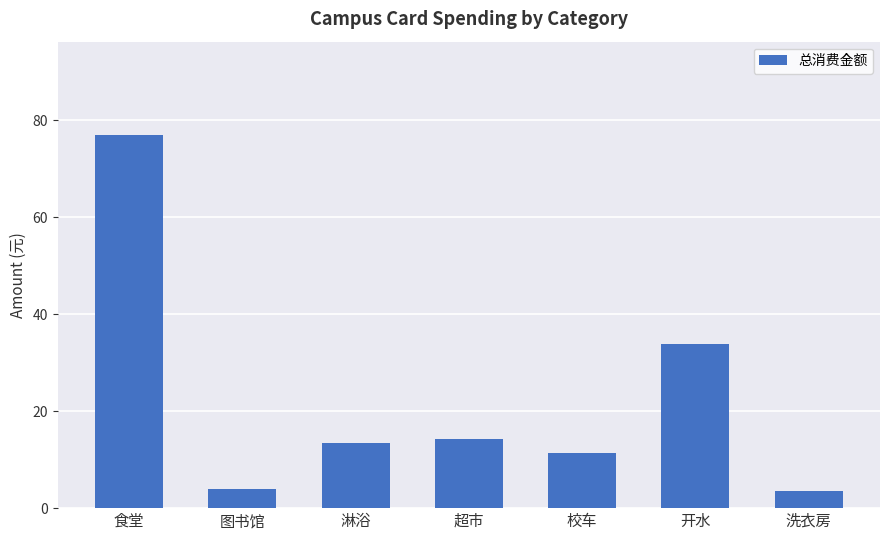

Reading left to right, what are all the values shown in this chart?

食堂=77.0	图书馆=4.0	淋浴=13.5	超市=14.2	校车=11.4	开水=33.9	洗衣房=3.6